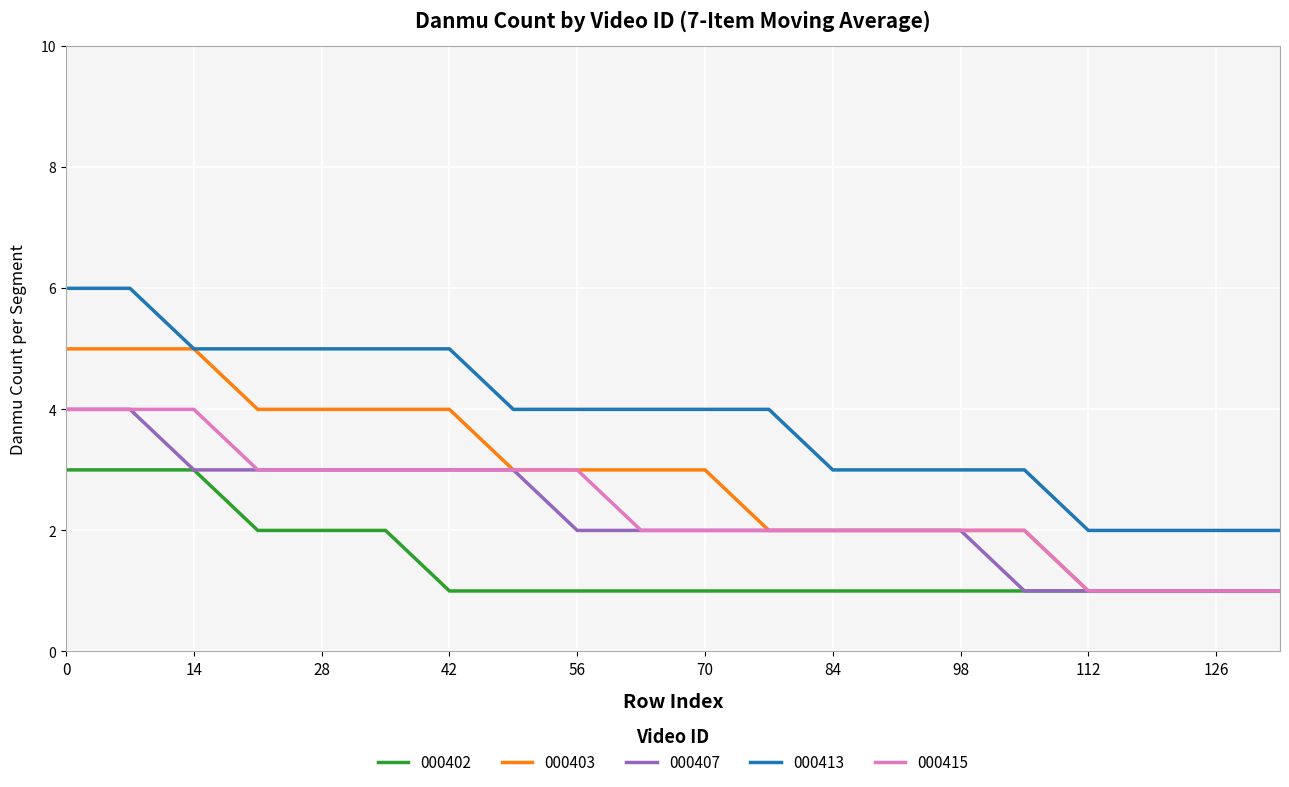

True or false: 000407 and 000413 cross at least once.

False